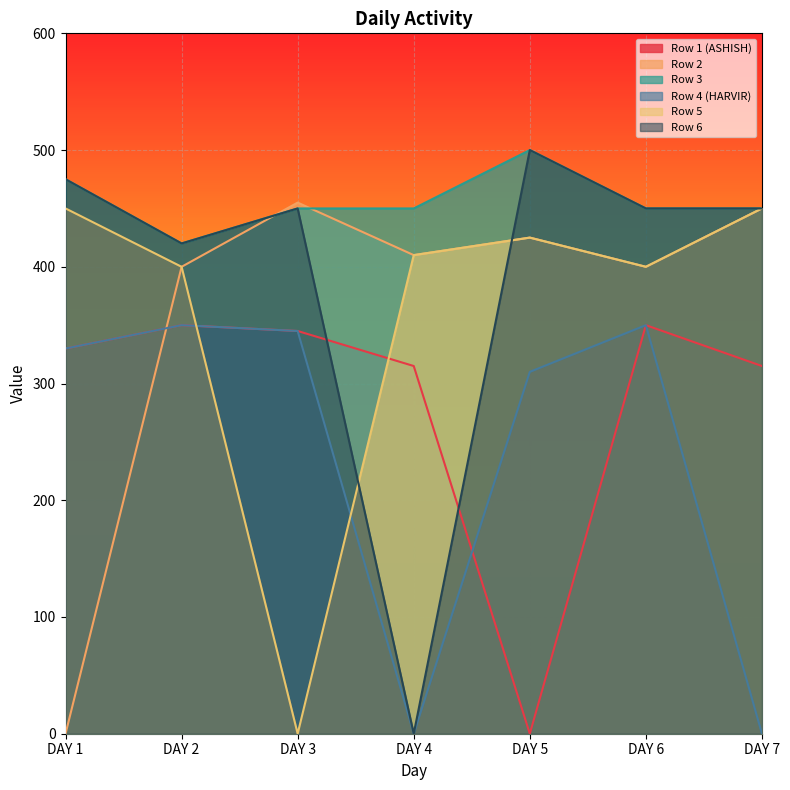

True or false: Row 4 (HARVIR) has more than 2 points higher than both neighbors.

False